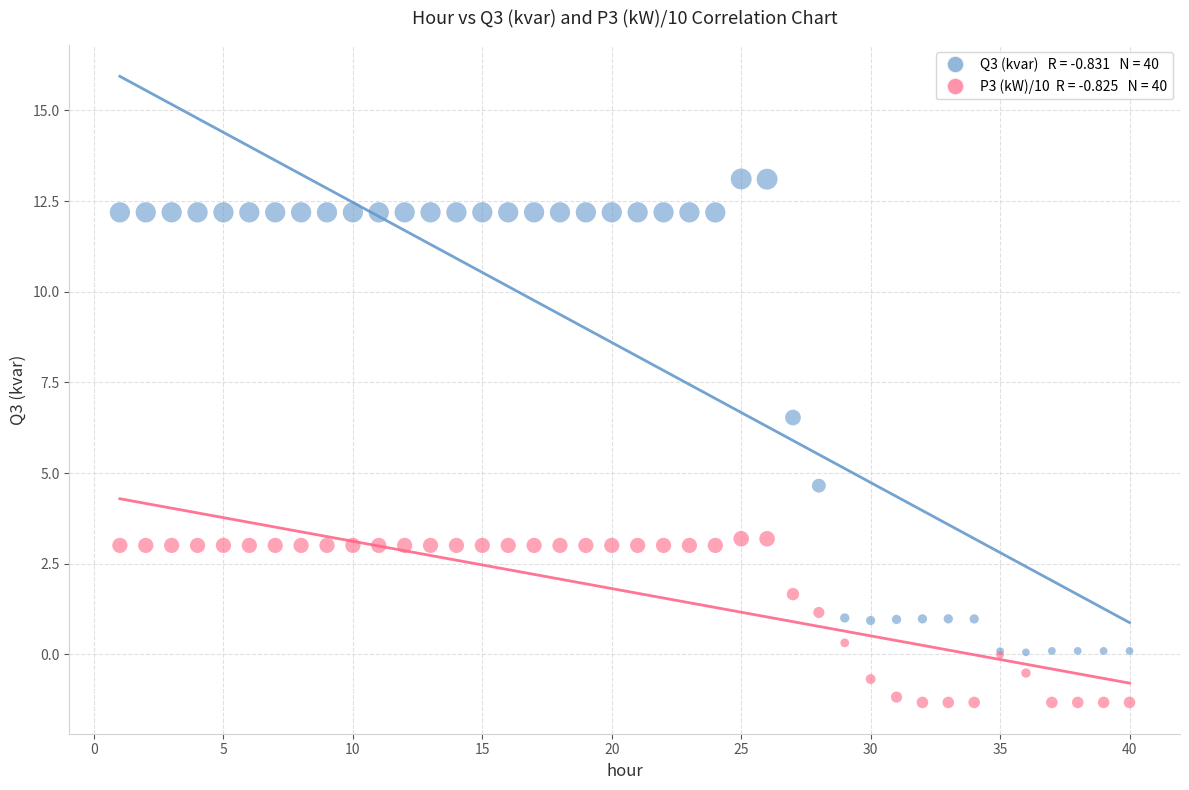

Across all series, what Y value is closest to 5?

4.7